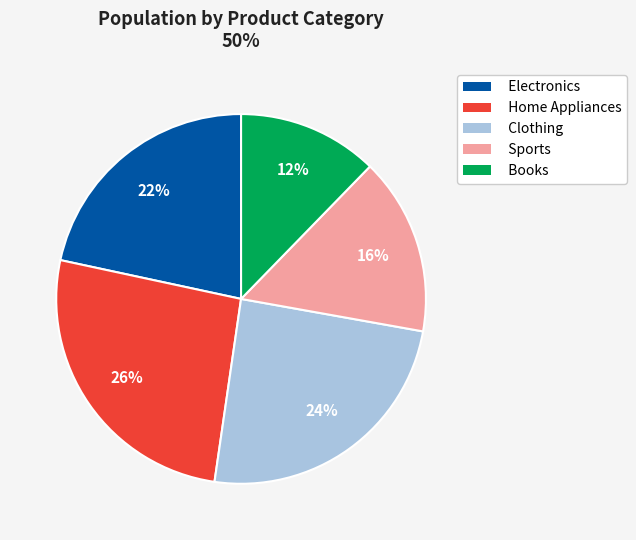

True or false: Home Appliances accounts for 1% of the total.

False